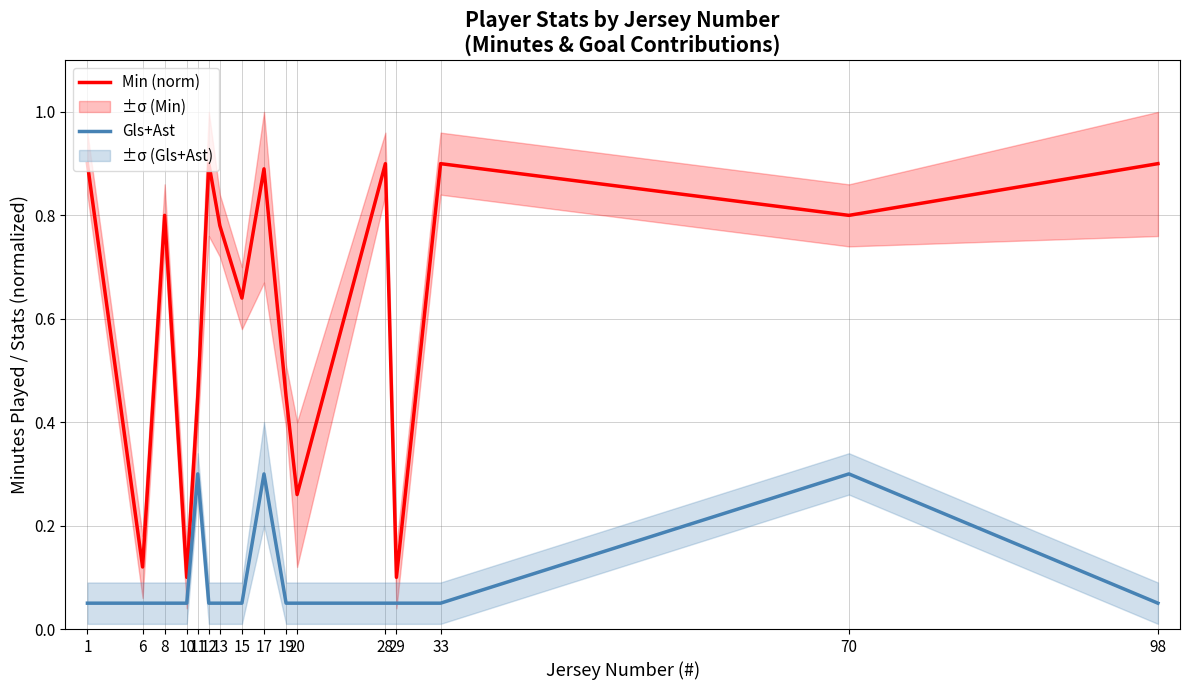

What are all the series names shown in the legend?

Min (norm), Gls+Ast